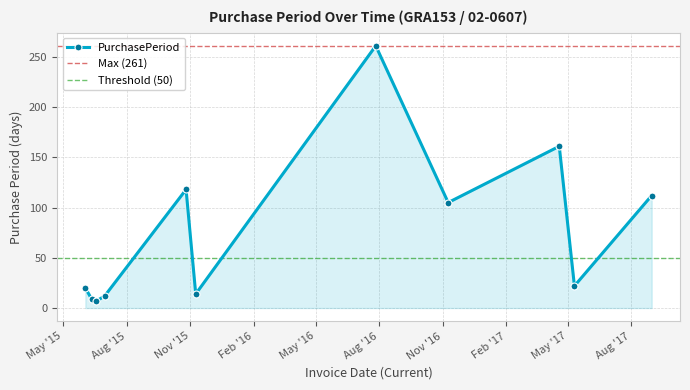

Where does the data first go above 22?

2015-10-26